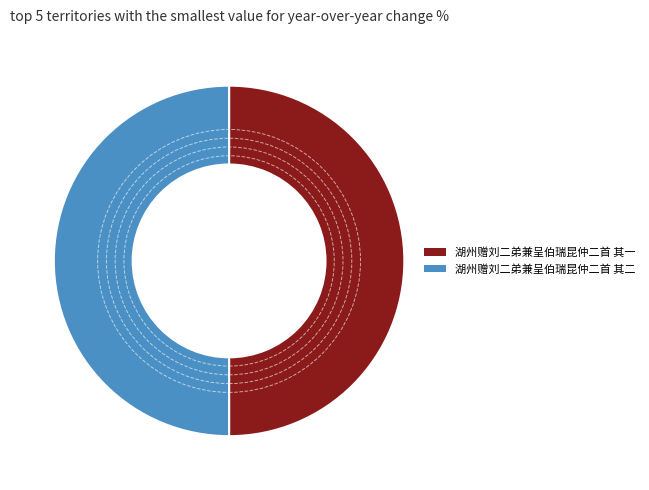

Is it true that 湖州赠刘二弟兼呈伯瑞昆仲二首 其二 is 50% of the pie?

True